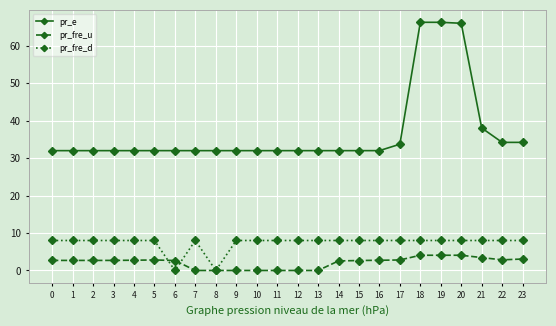

Is it true that pr_e equals 34.2 at 23?

True